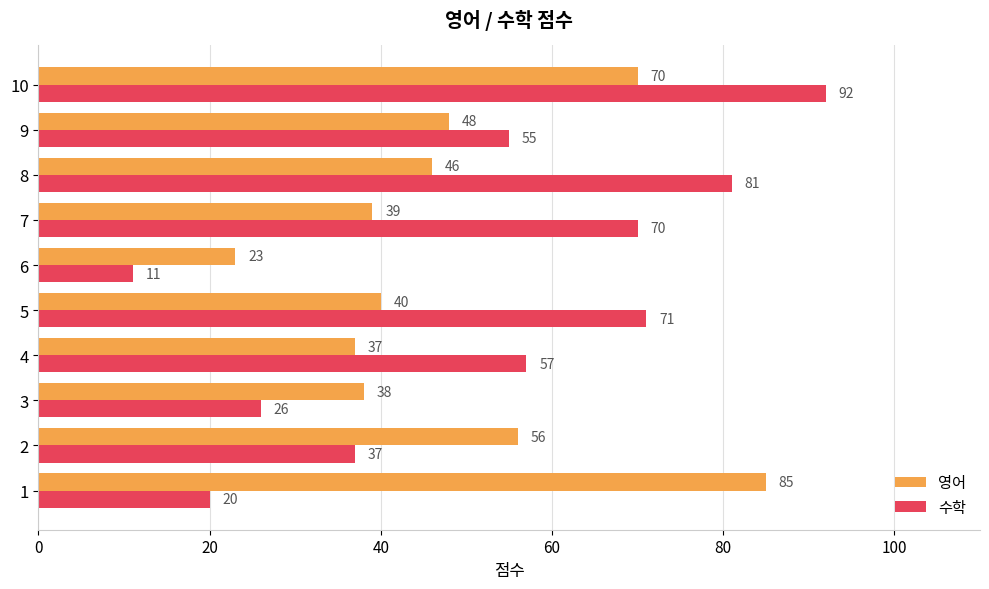

What are all the series names shown in the legend?

영어, 수학